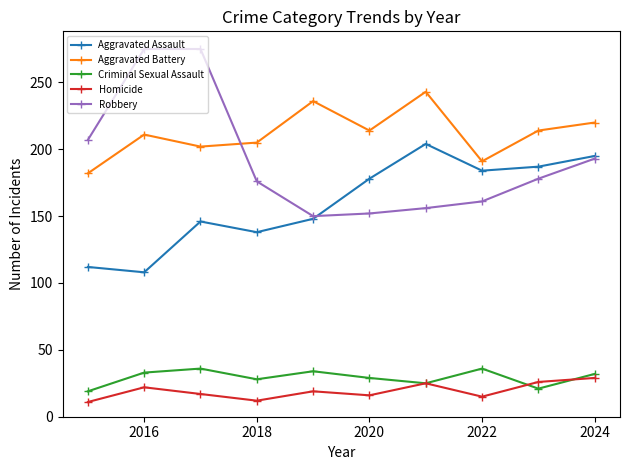

True or false: Criminal Sexual Assault and Aggravated Battery intersect in this chart.

False